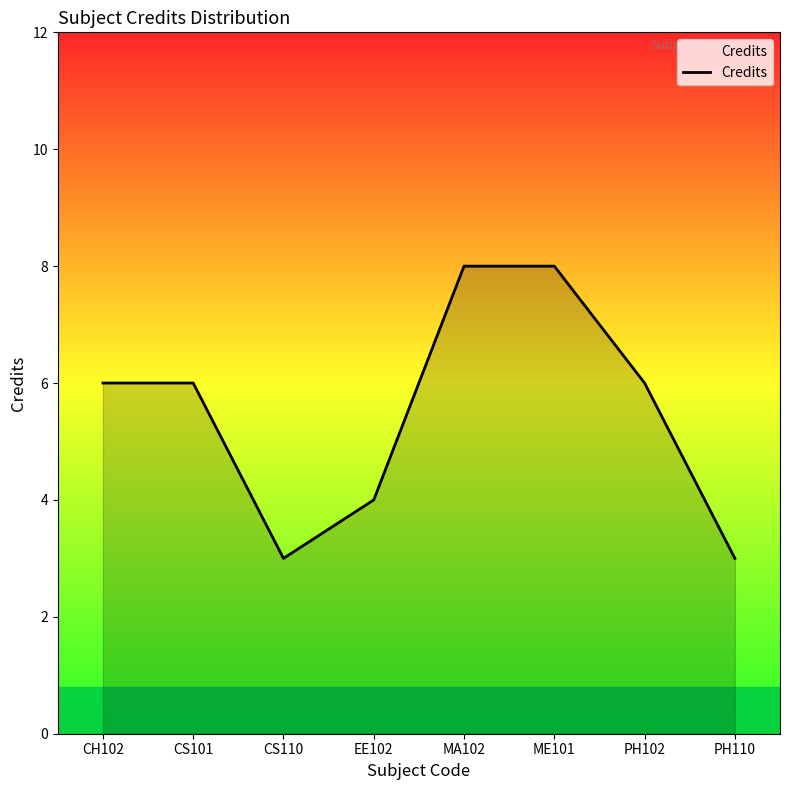

What is the smallest value displayed?

3